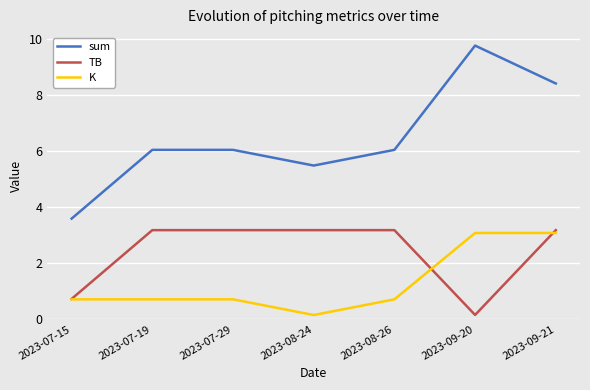

True or false: TB and sum cross at least once.

False